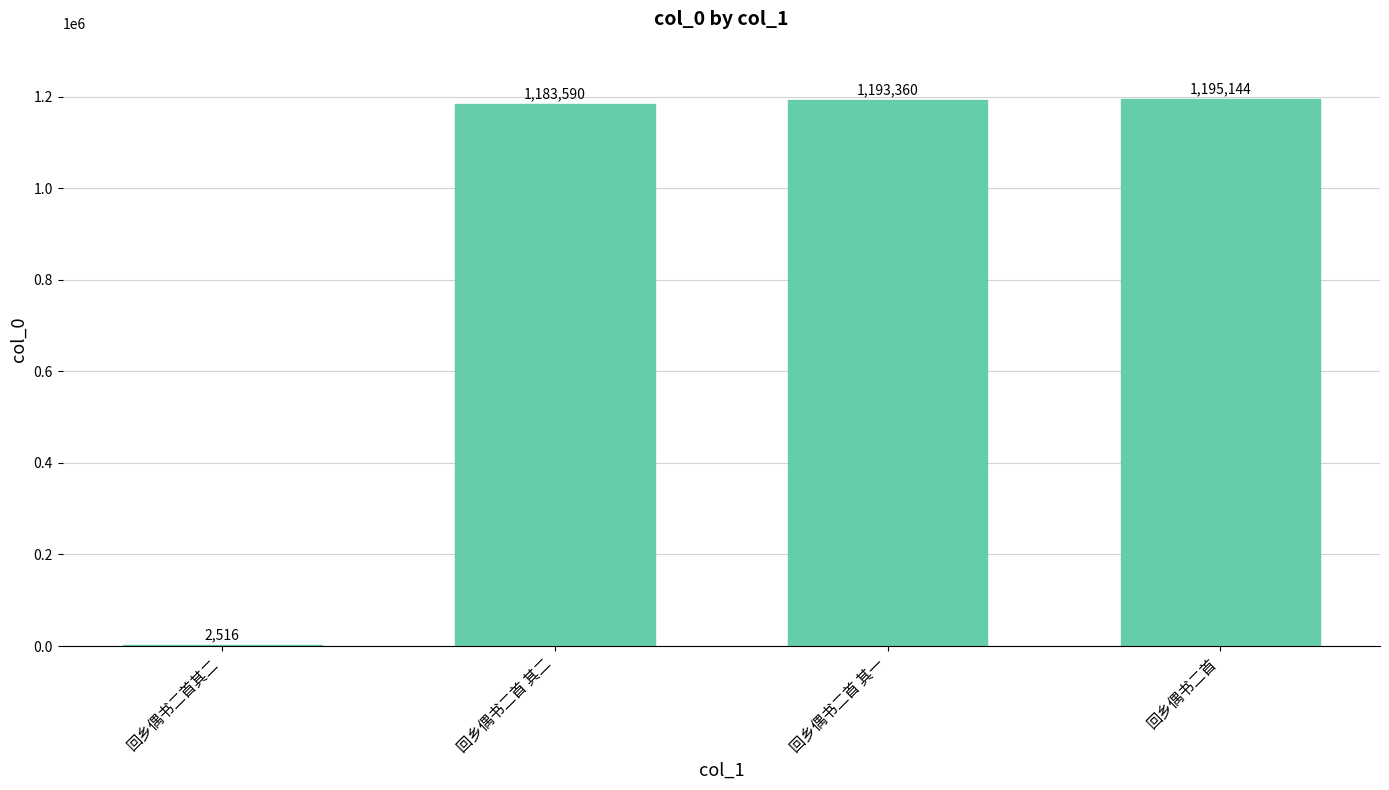

What is the approximate value at 回乡偶书二首其二, to the nearest 100?

2500